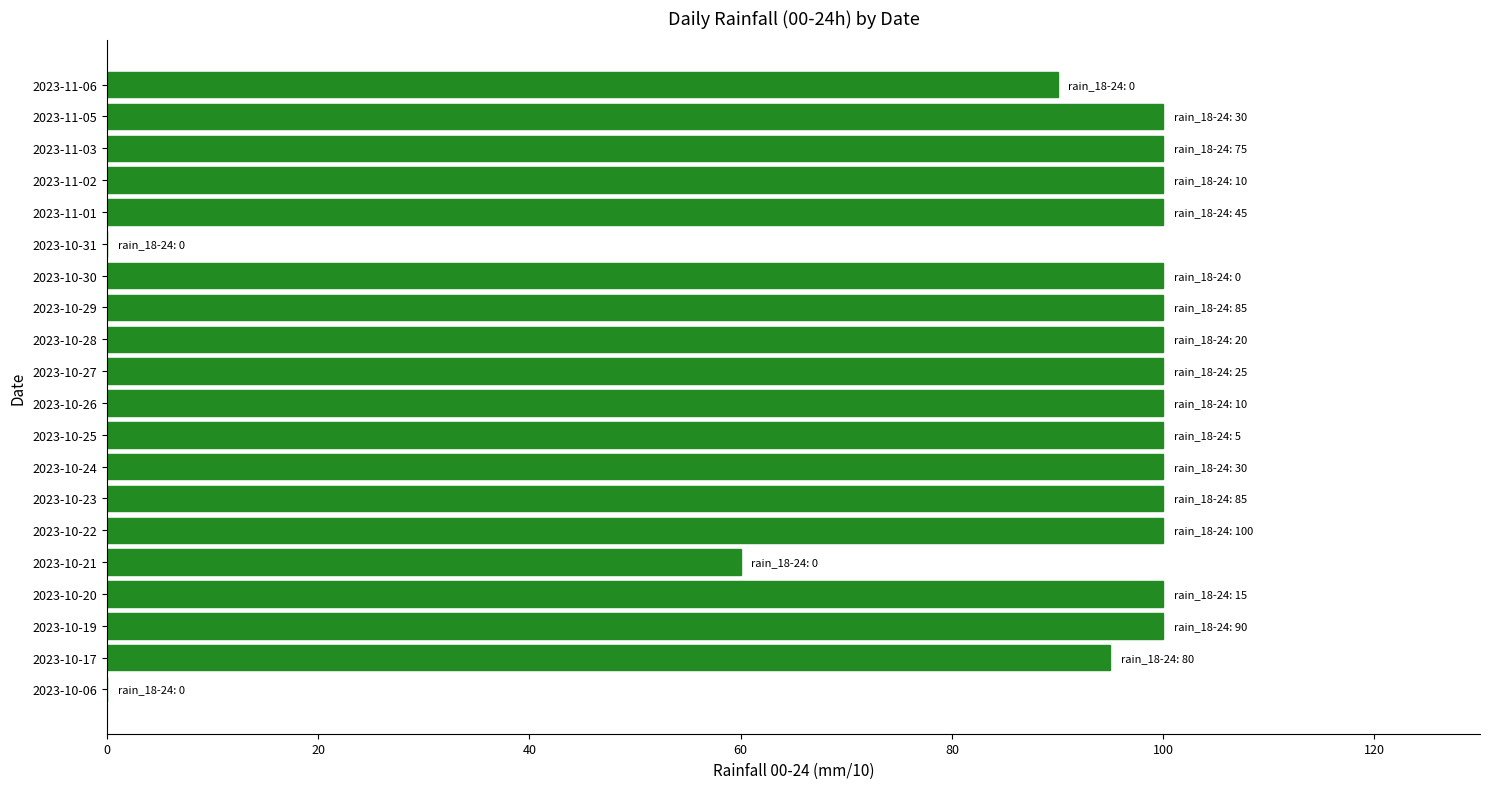

The value at 2023-10-24 is 100. True or false?

True